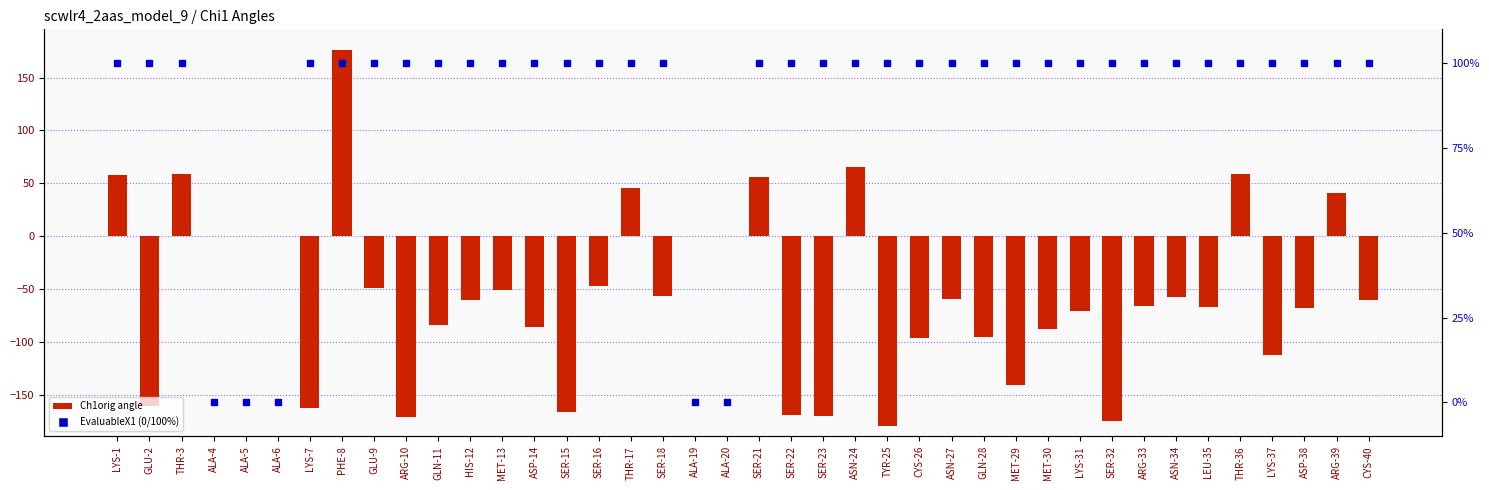

List the series in order of their peak value, highest first.

Ch1orig angle, evaluable (% rank)